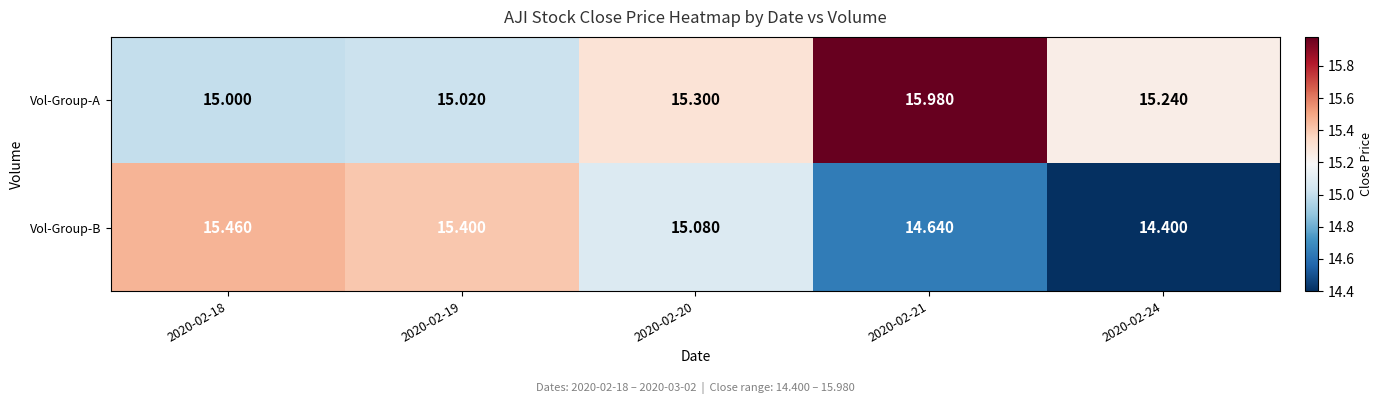

At which category does the chart reach its minimum across all series?

2020-02-24